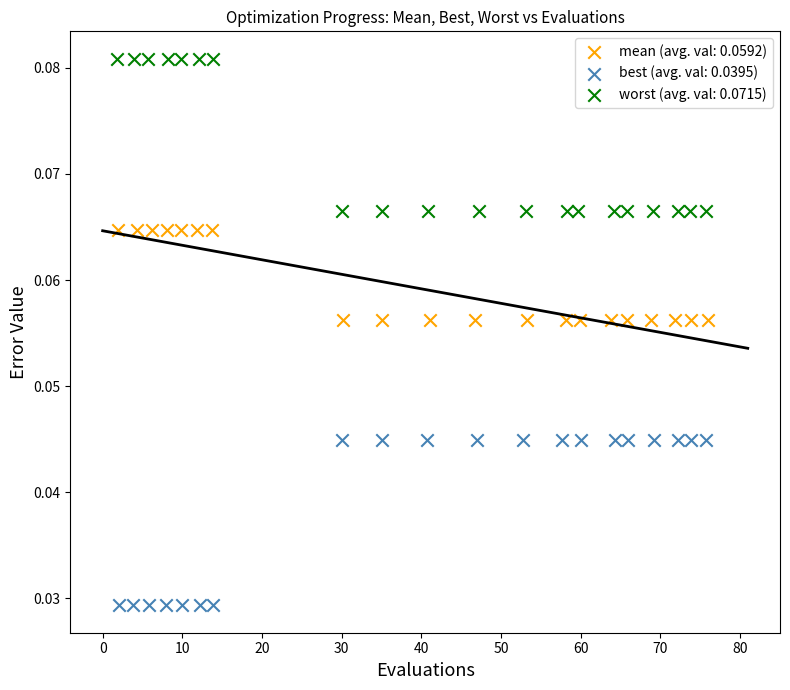

Which series reaches the minimum Y coordinate?

best (avg. val: 0.0395)